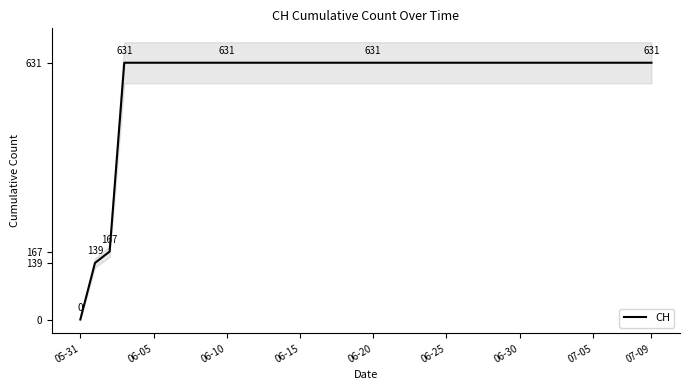

True or false: the data has more than 0 interior local peaks.

False